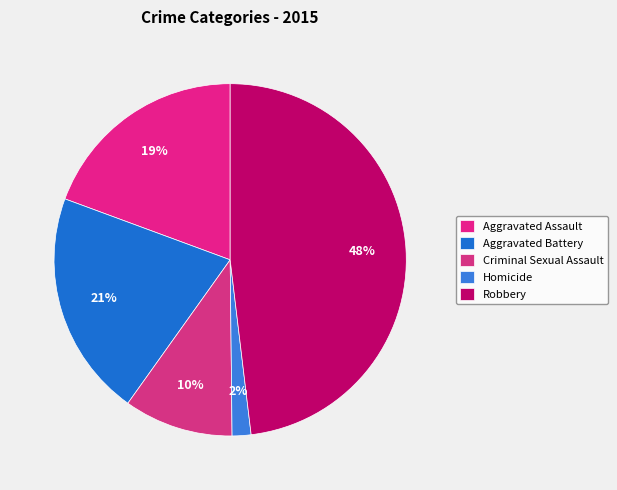

How many segments does this pie chart have?

5